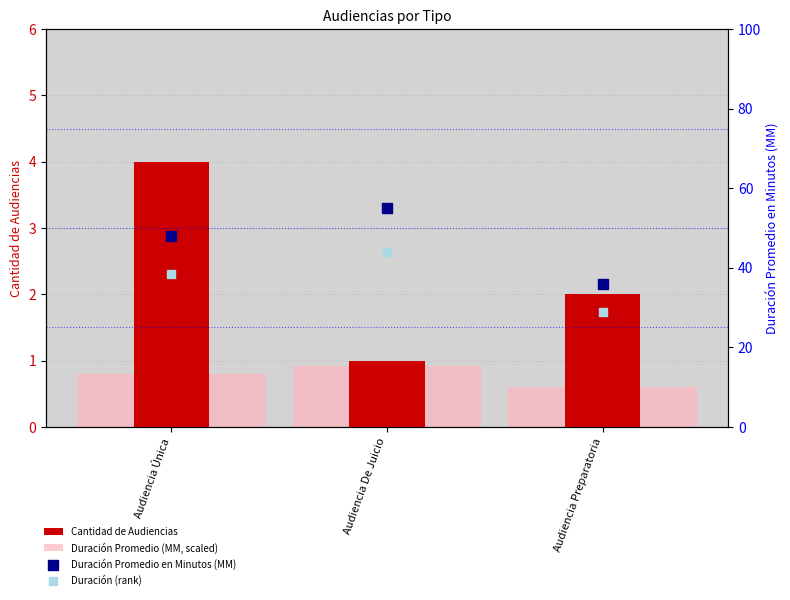

At which category is the sum across all series the highest?

Audiencia De Juicio